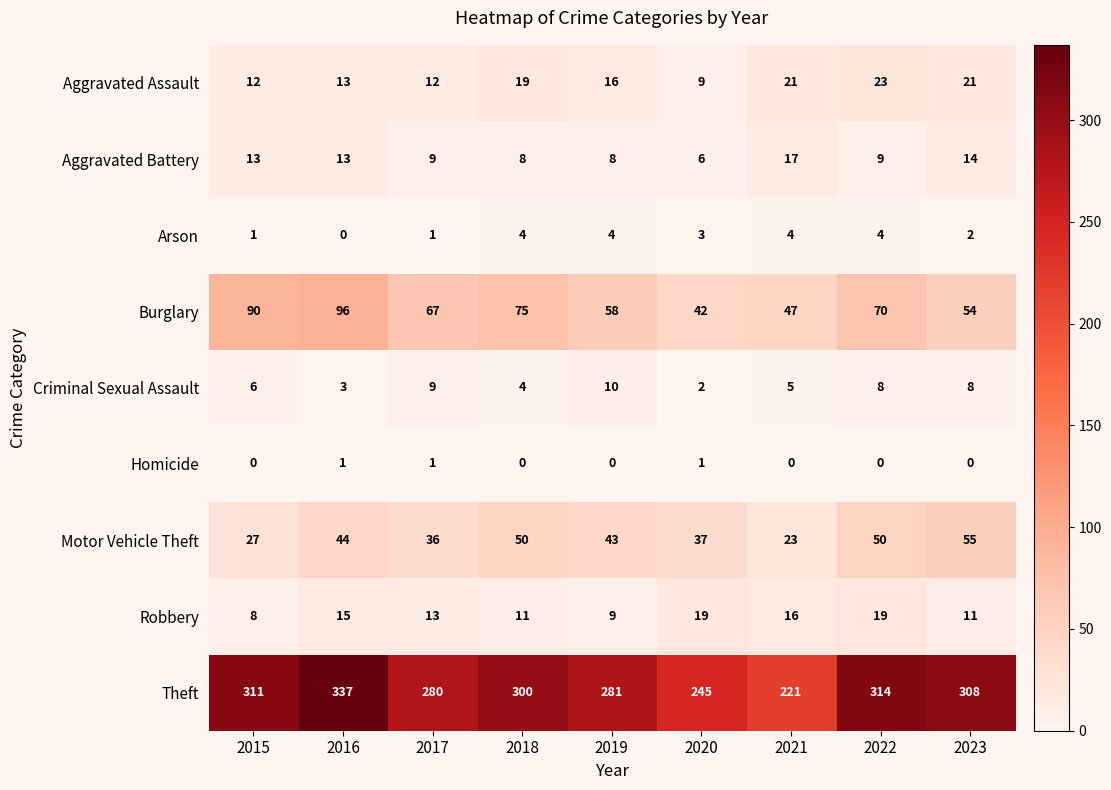

What is the total value across all series at 2023?

473